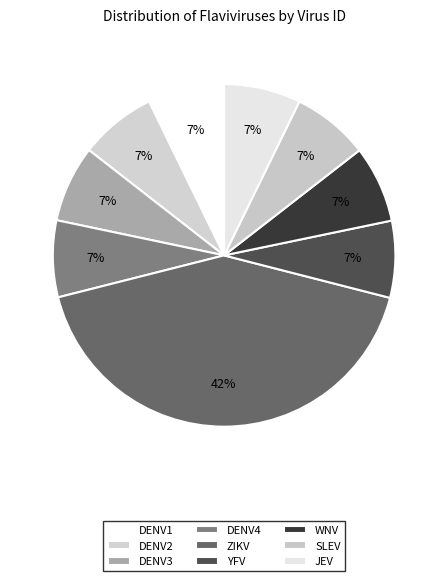

Count the number of slices in the pie.

9